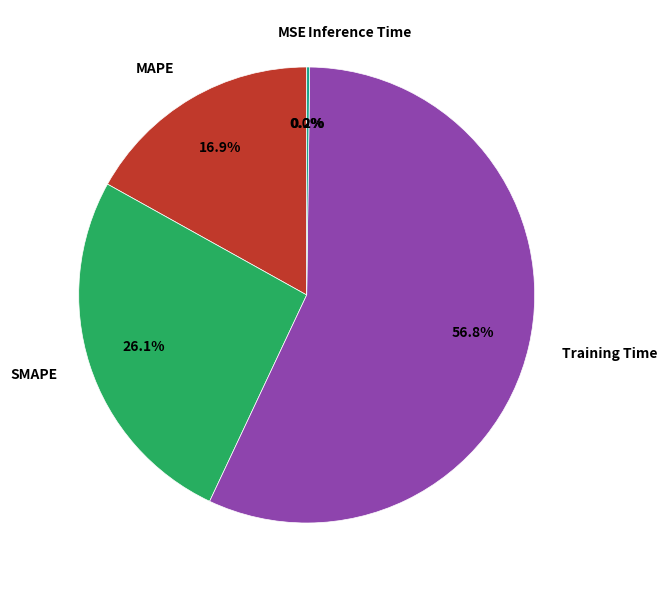

Is there a majority slice in this chart?

Yes